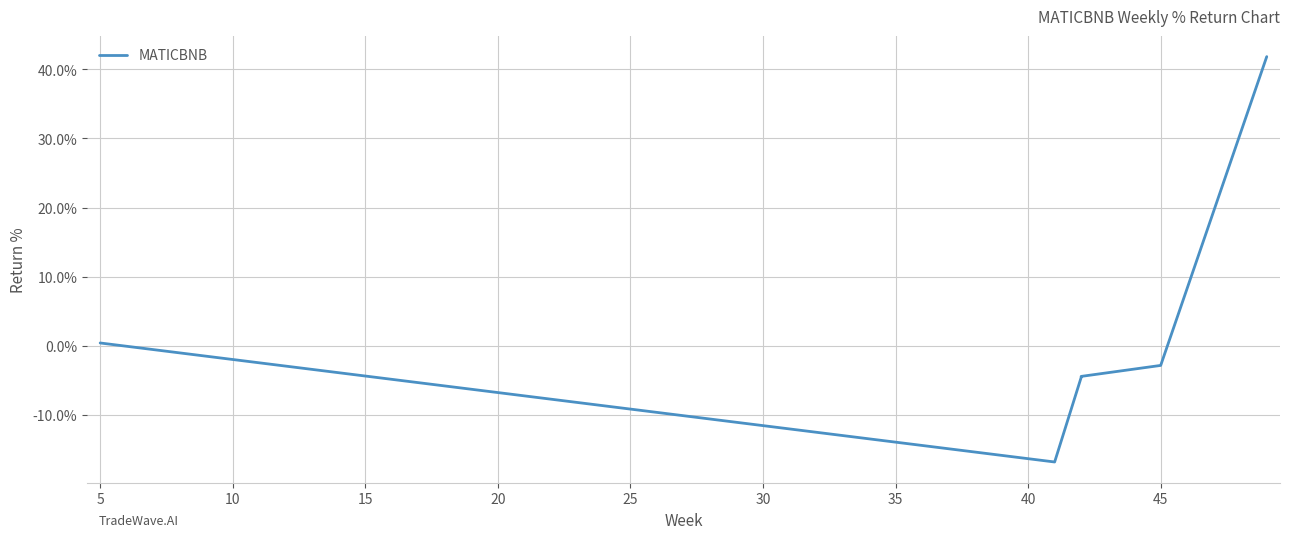

How many values exceed -2?

2